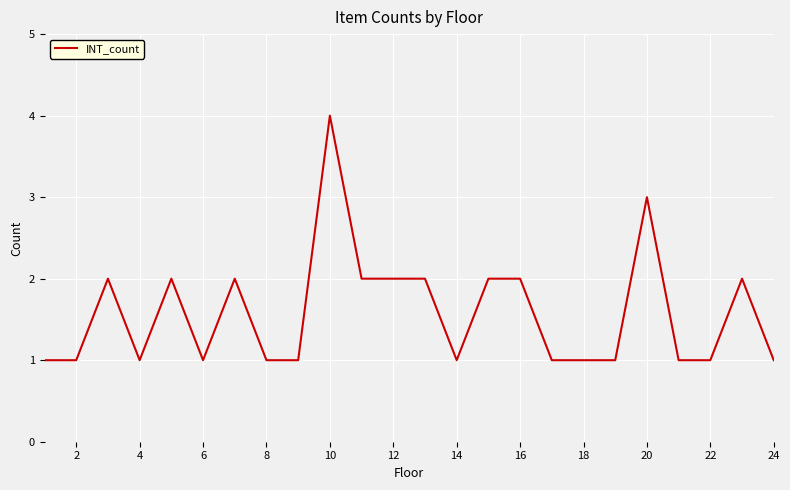

Is this an area chart (filled region under the line)?

No